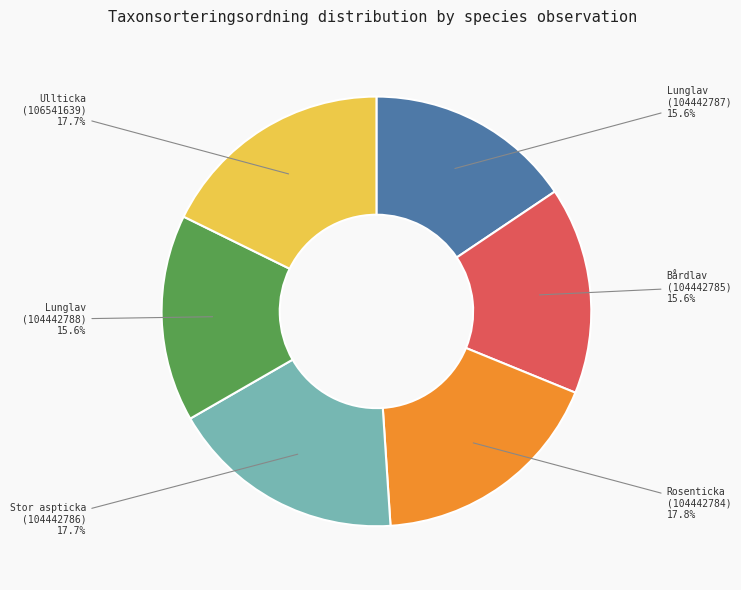

Does Ullticka (106541639) represent more than half of the total?

No